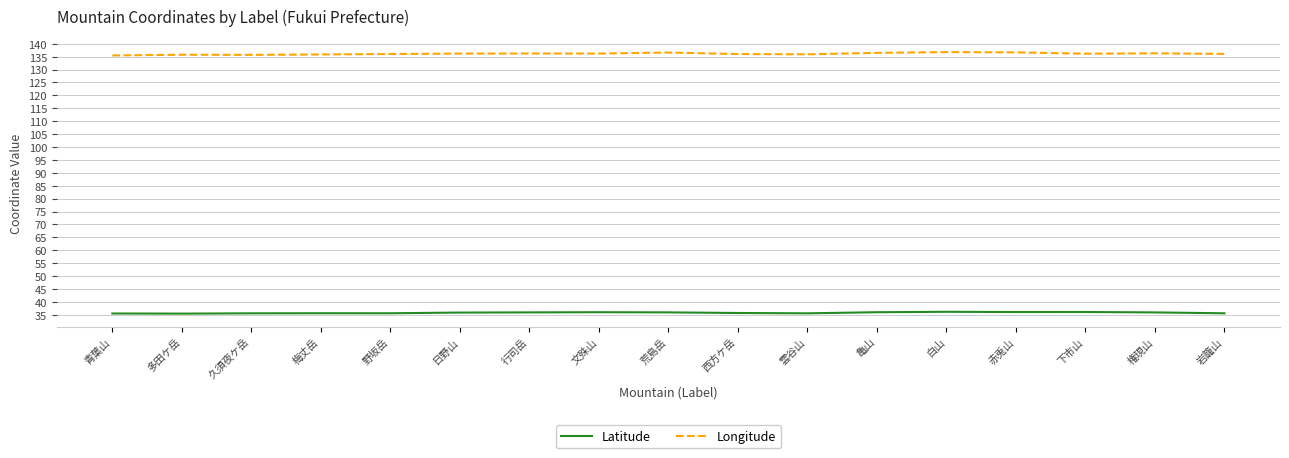

True or false: Longitude and Latitude intersect in this chart.

False